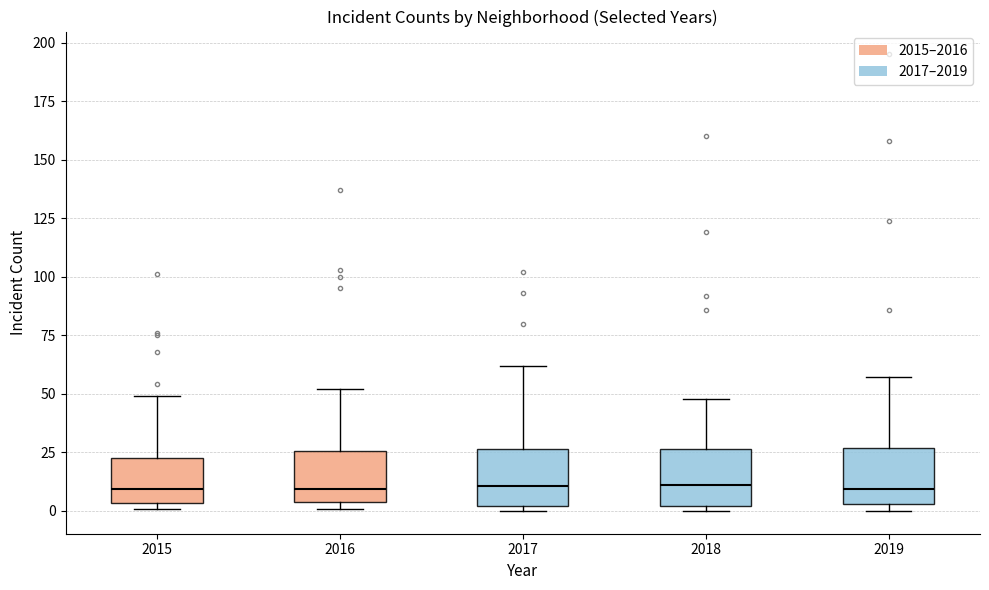

Reading left to right, read every box against the y-axis: the position of its median line, the range the box covers, and the ends of its whiskers. The values are not printed on the chart, so give them approximately, as read against the axis.

2015: median 10, box 5 to 25, whiskers 0 to 50
2016: median 10, box 5 to 25, whiskers 0 to 50
2017: median 10, box 0 to 25, whiskers 0 (just below the box's lower edge) to 60
2018: median 10, box 0 to 25, whiskers 0 (just below the box's lower edge) to 50
2019: median 10, box 5 to 25, whiskers 0 to 55